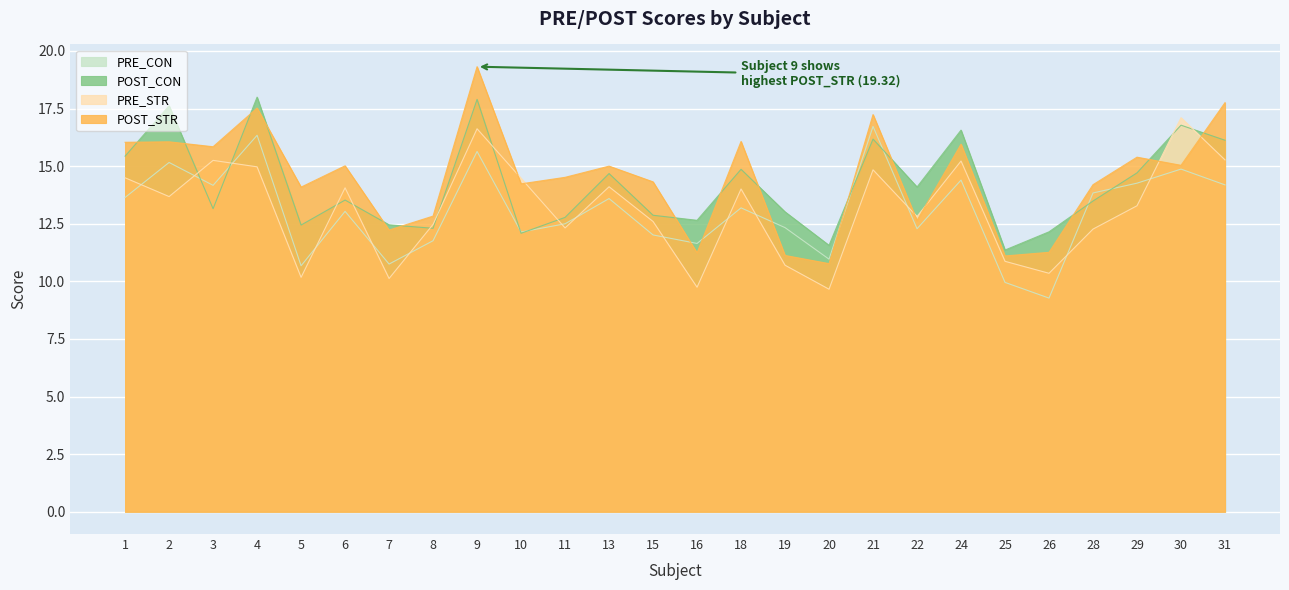

What is the maximum value shown in the chart?

19.3